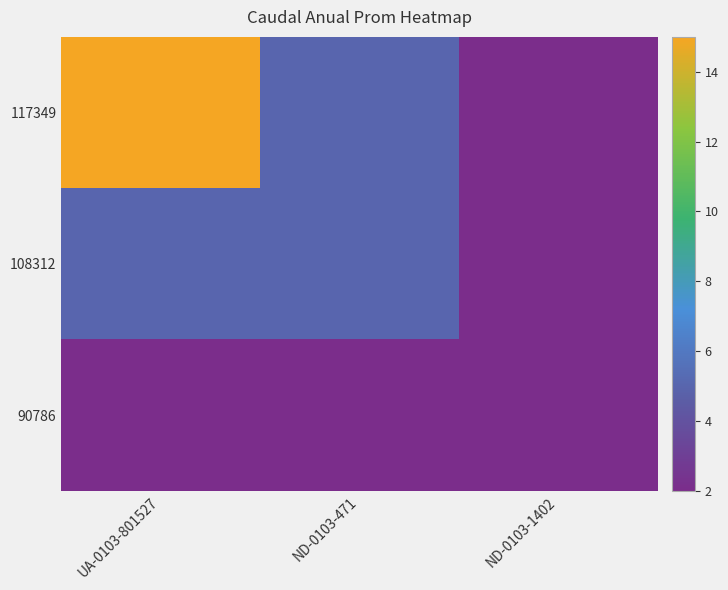

Between UA-0103-801527 and ND-0103-1402, which is larger?

UA-0103-801527